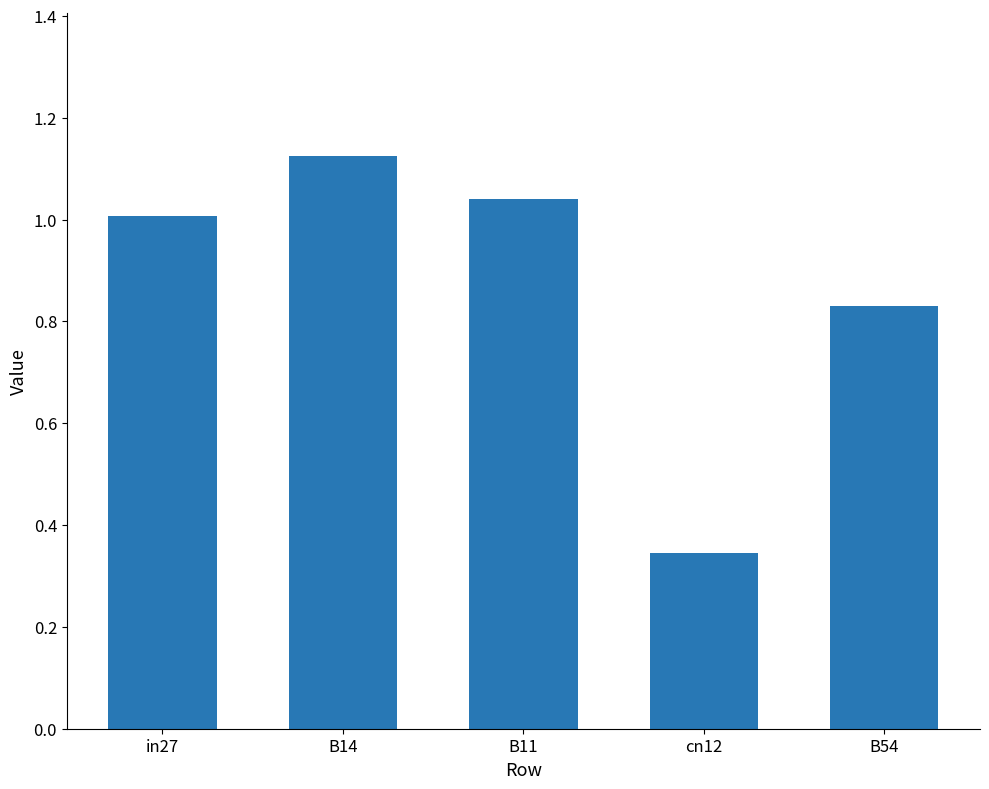

List the labels in order of value, largest first.

B14, B11, in27, B54, cn12